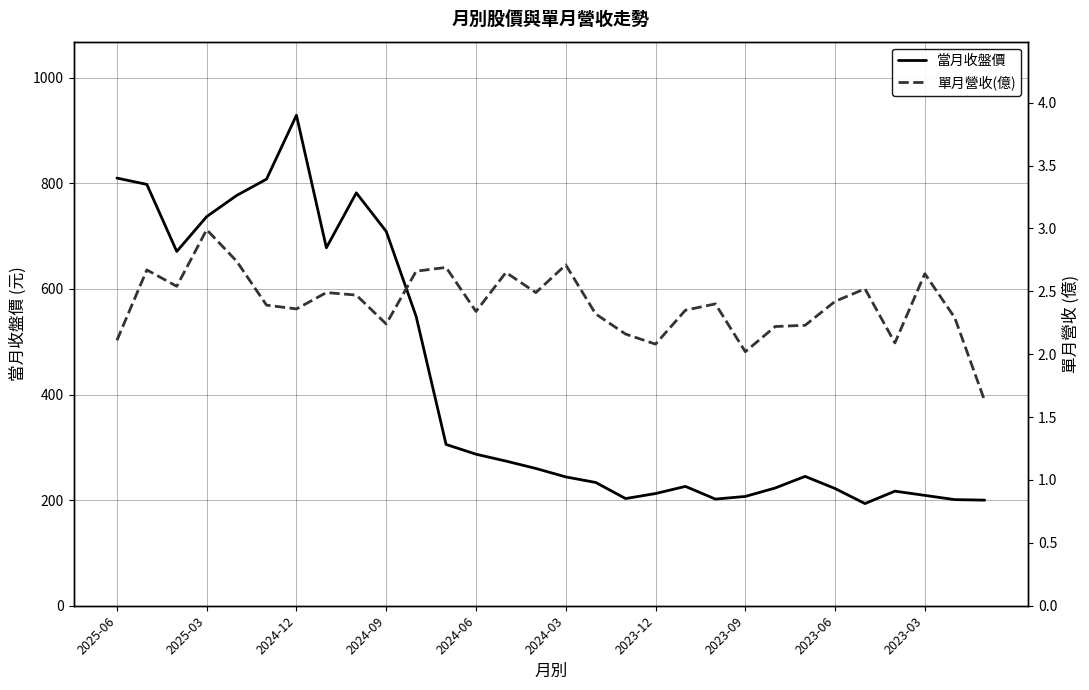

What is the lowest value of the 當月收盤價 series?

193.5